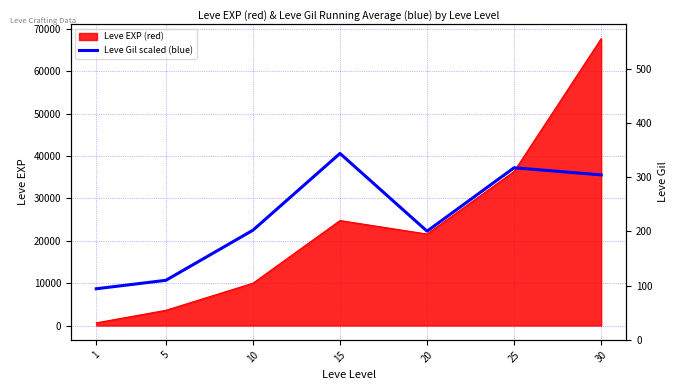

Which label corresponds to the largest value in the chart?

15